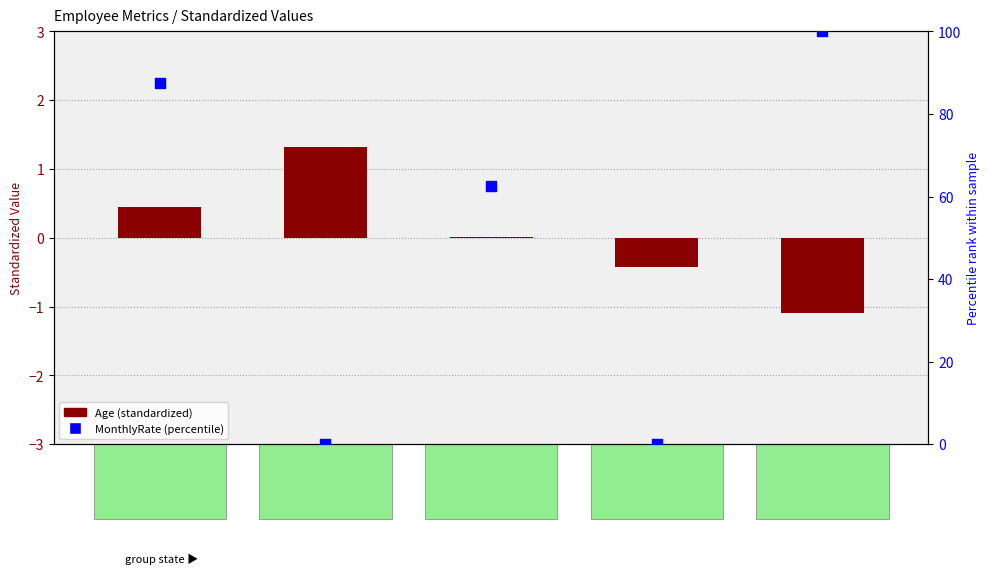

Which series has the widest spread of Y values?

MonthlyRate (percentile)